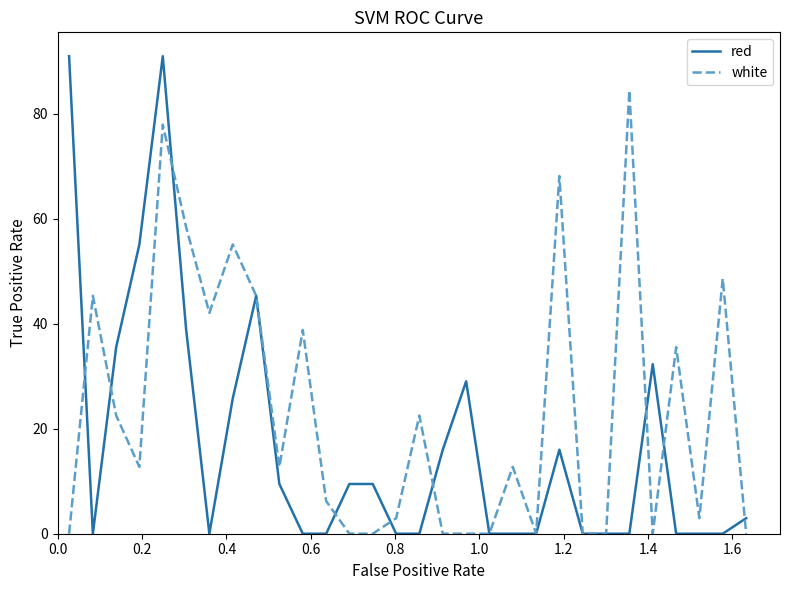

Which series has the largest total across all categories?

white